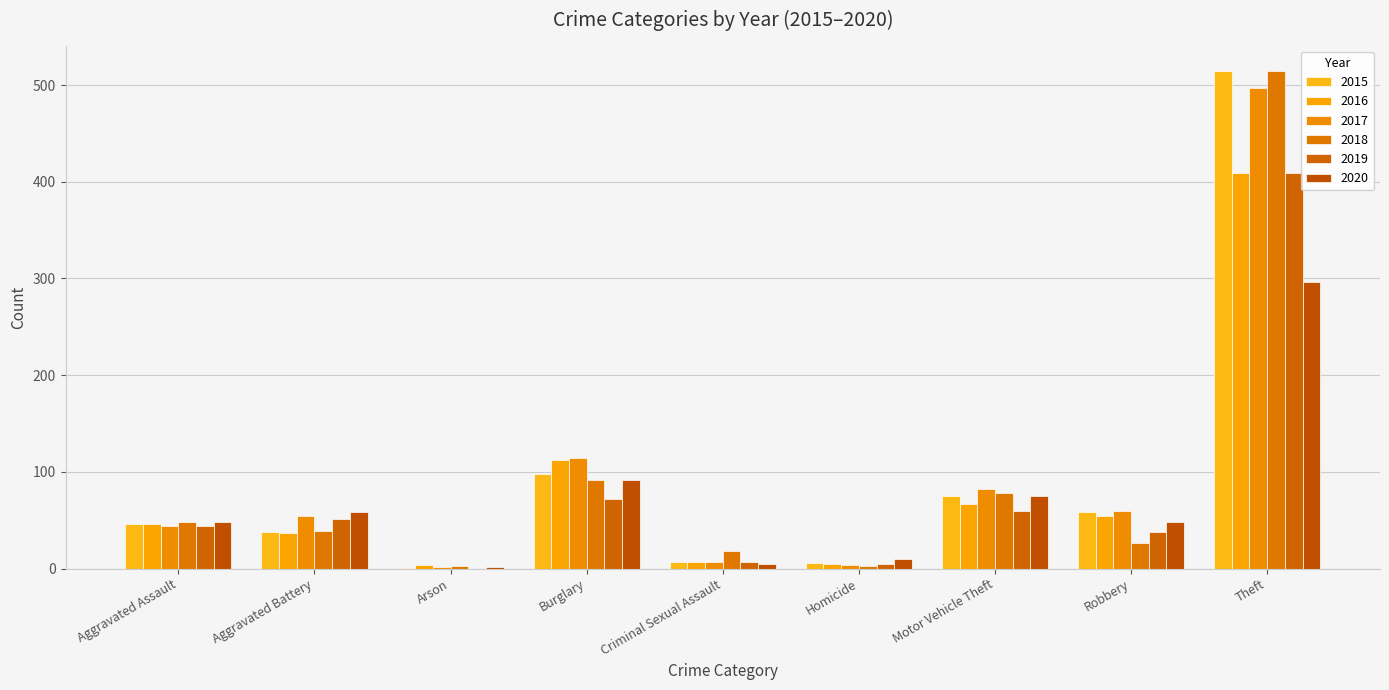

At Criminal Sexual Assault, list the series in order from smallest to largest.

2020, 2015, 2016, 2017, 2019, 2018